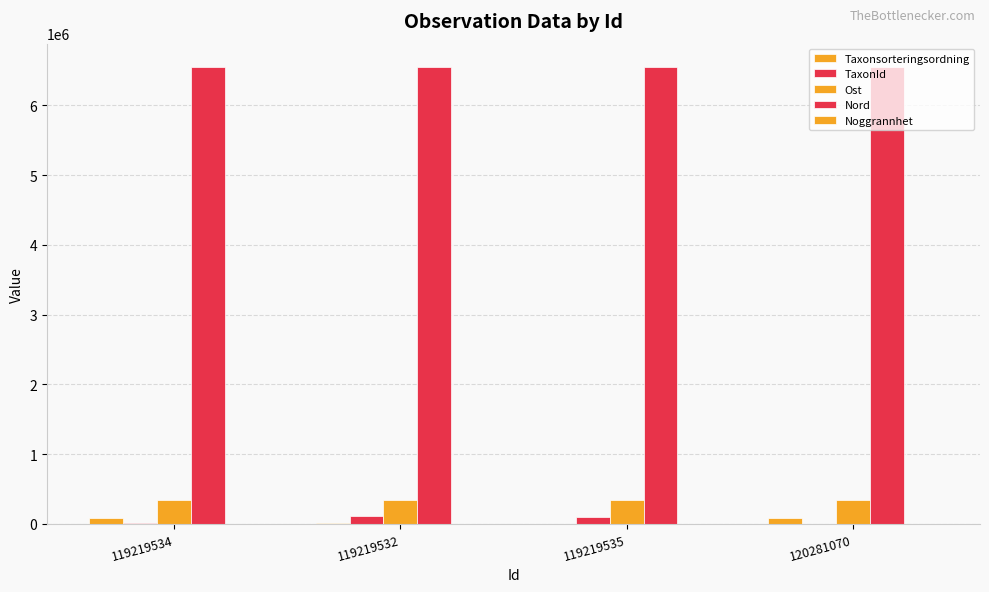

What is the label of the 2nd bar from the left?

119219532